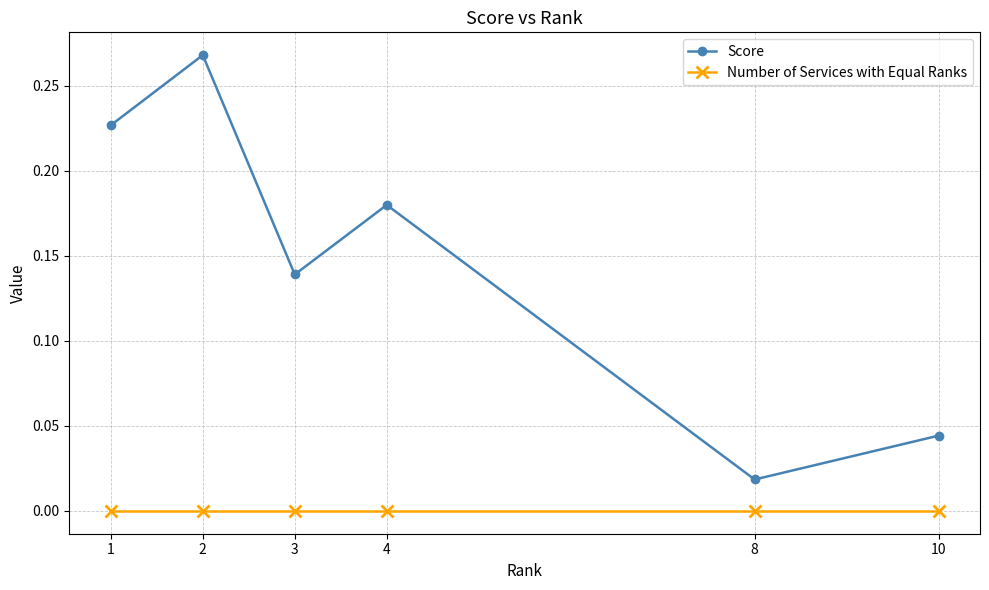

True or false: Score has a value of 0.1 at 2.

False